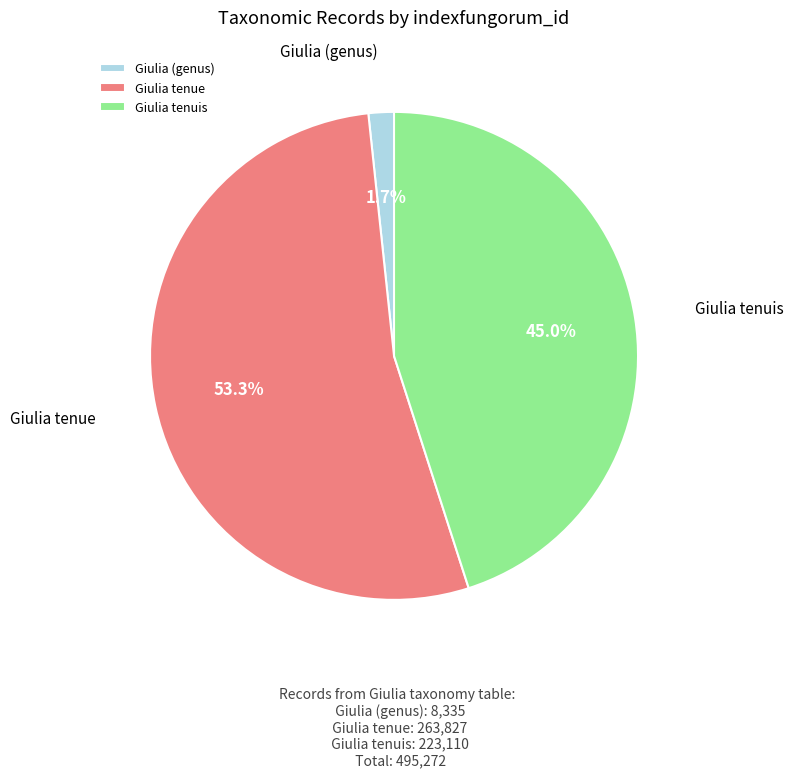

Count the number of slices in the pie.

3